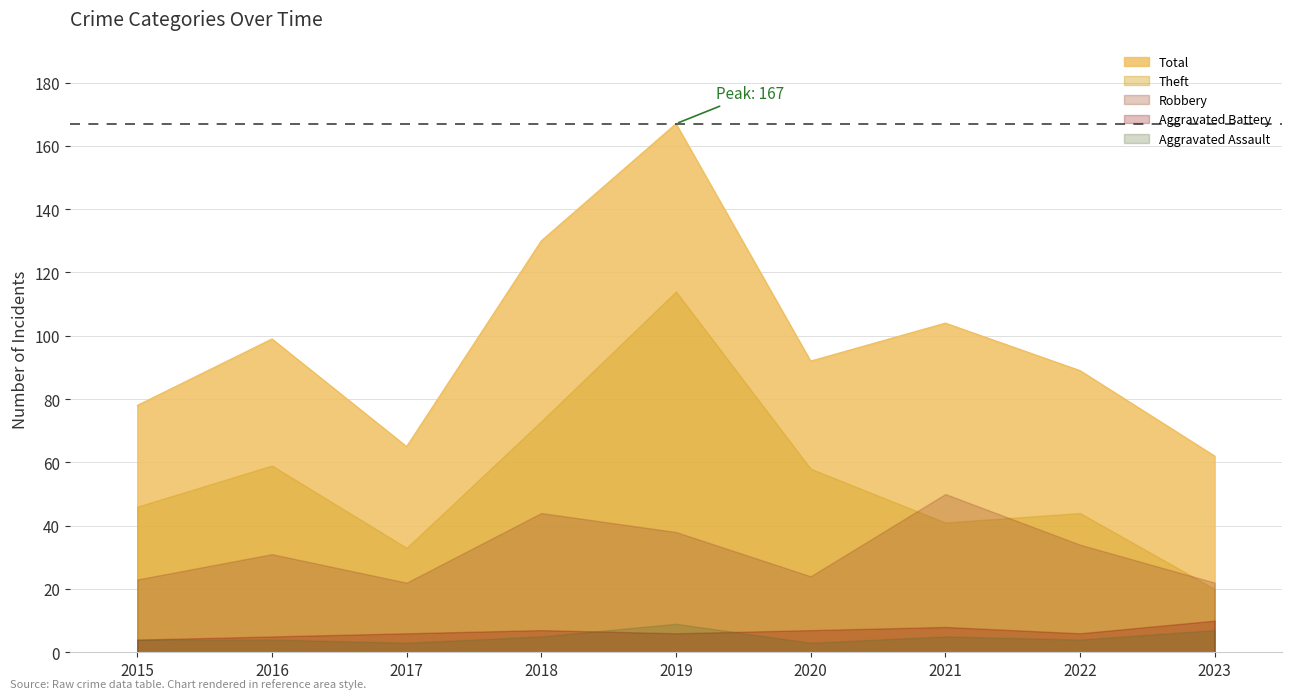

What is the maximum value for Robbery?

50